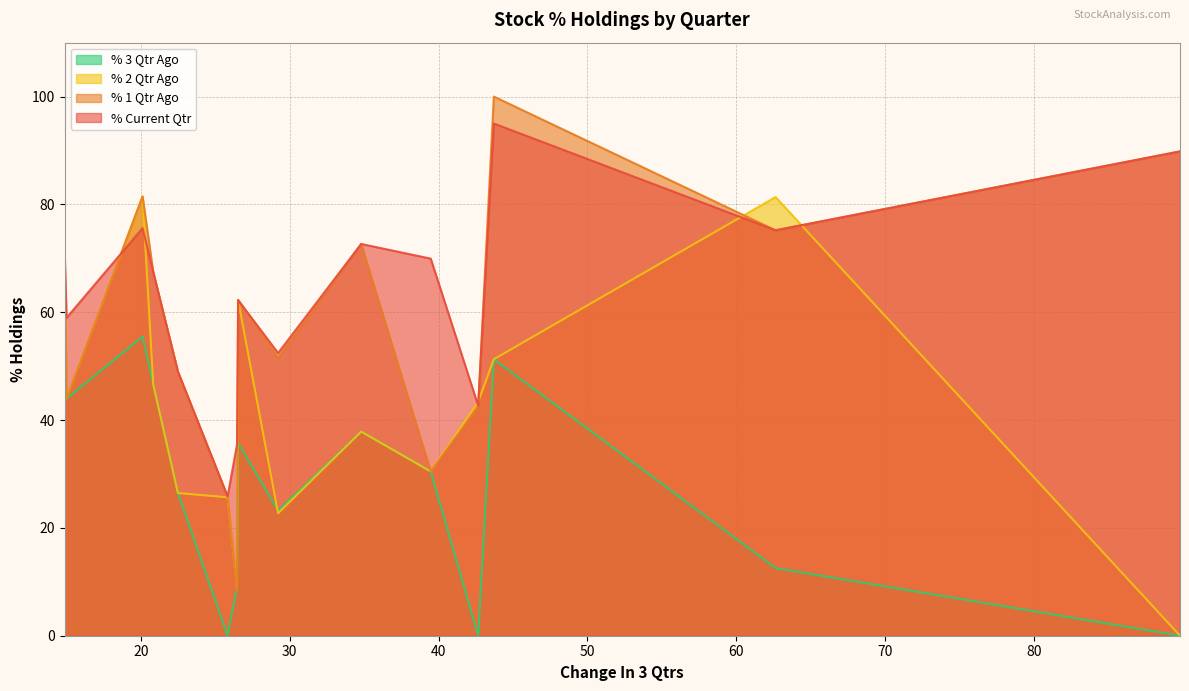

Which series has the largest total across all categories?

% Current Qtr